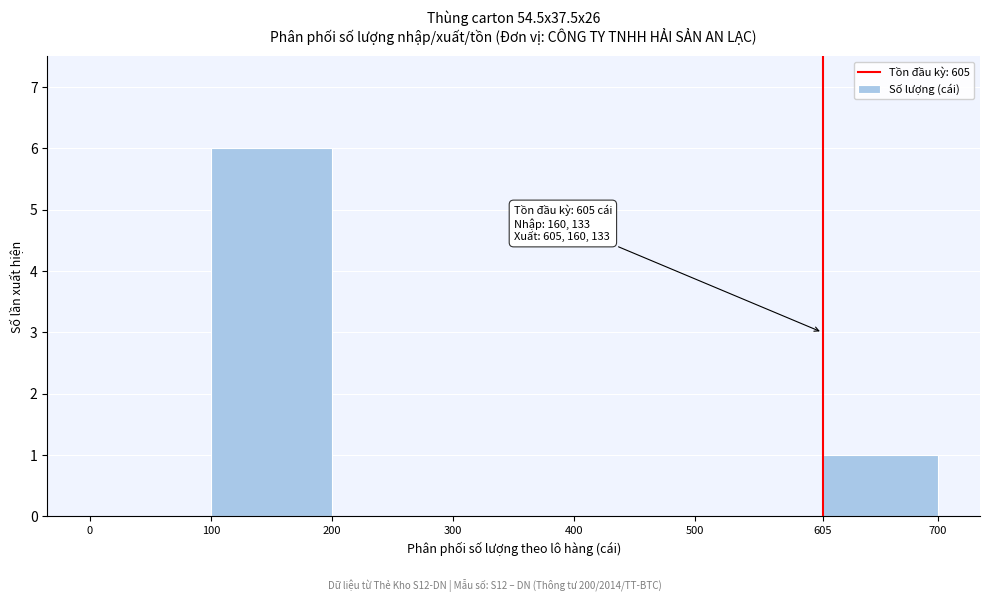

Which range on the x-axis has the tallest bar?

100 to 200